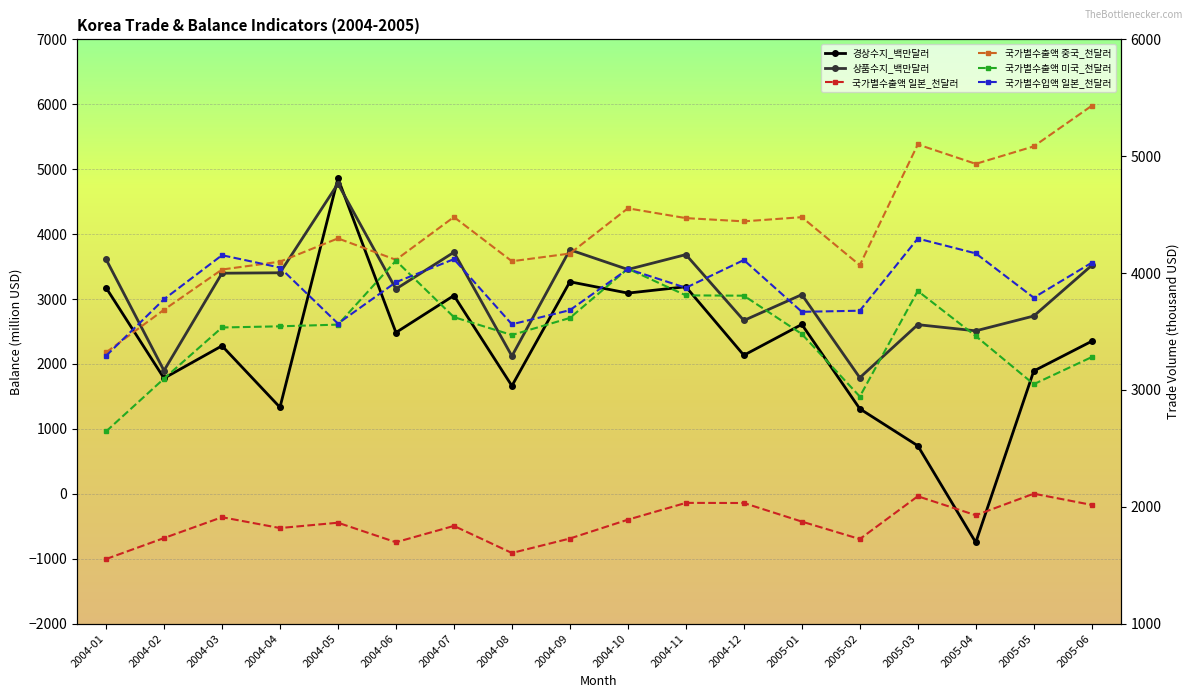

What is the maximum value shown in the chart?

5431.8